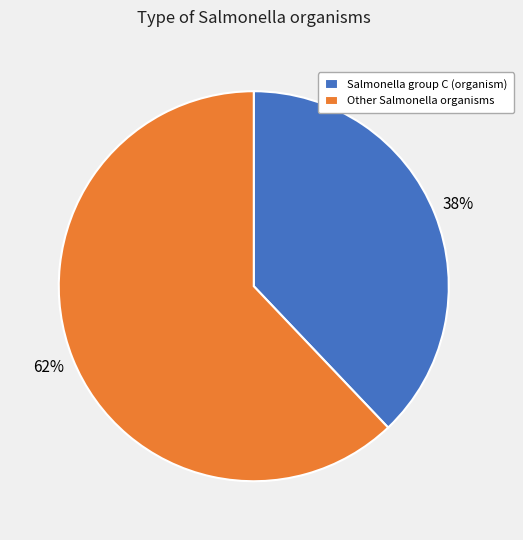

Which category has the smallest portion of the pie?

Salmonella group C (organism)